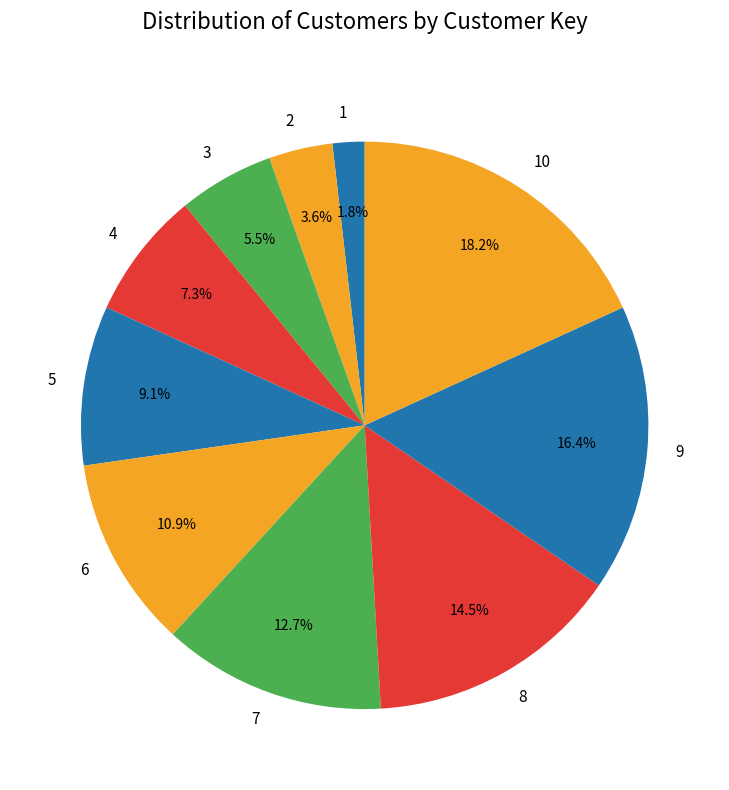

Is it true that 9 is 3% of the pie?

False